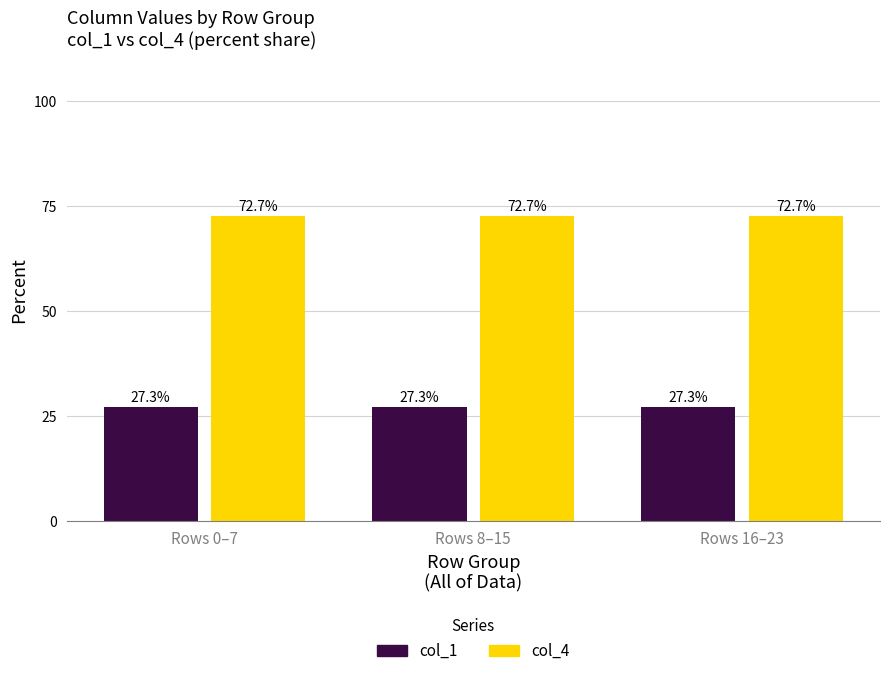

What is the label of the 2nd bar from the right?

Rows 8–15